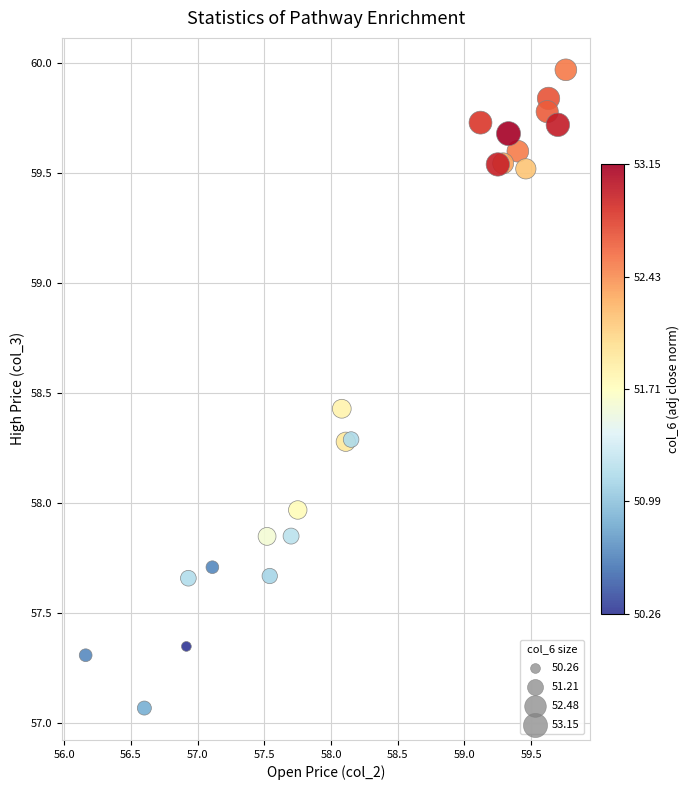

What is the range of X values (max minus min)?

3.6